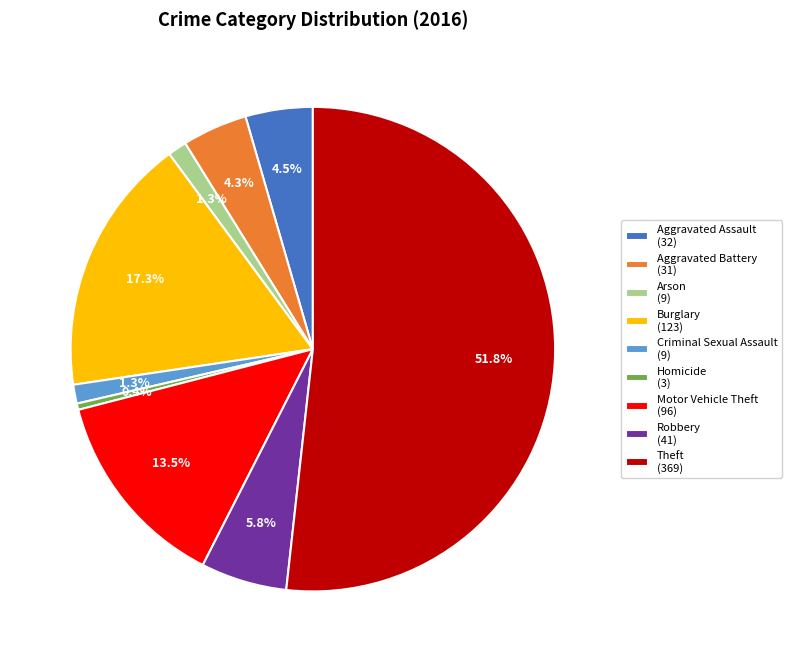

Which has a higher value, Aggravated Battery or Arson?

Aggravated Battery